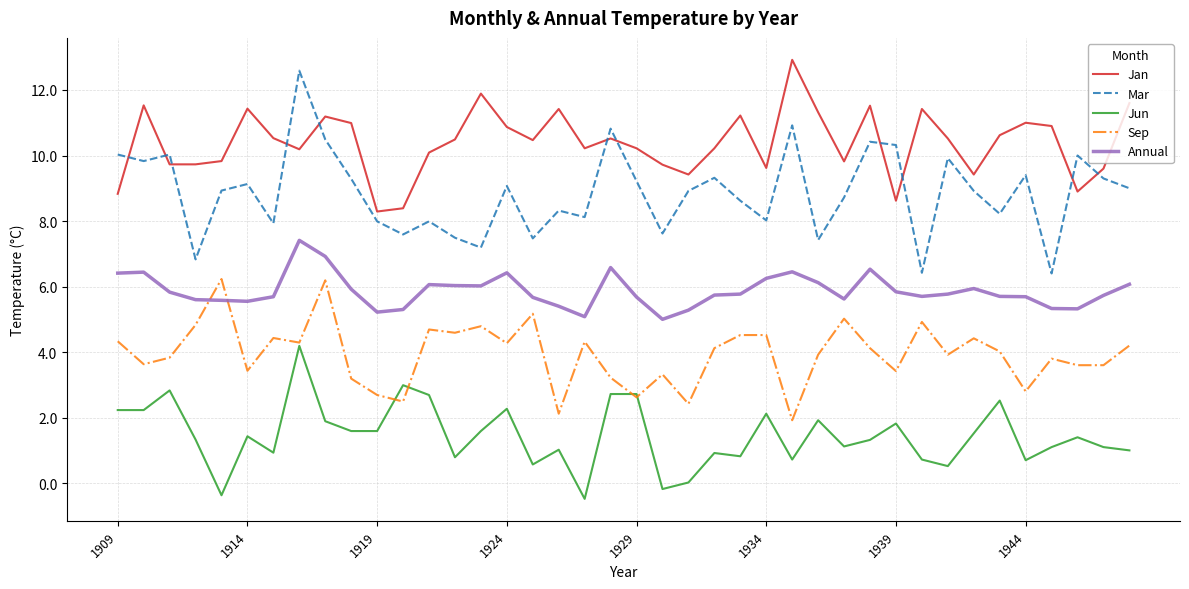

How many distinct data groups are displayed?

5